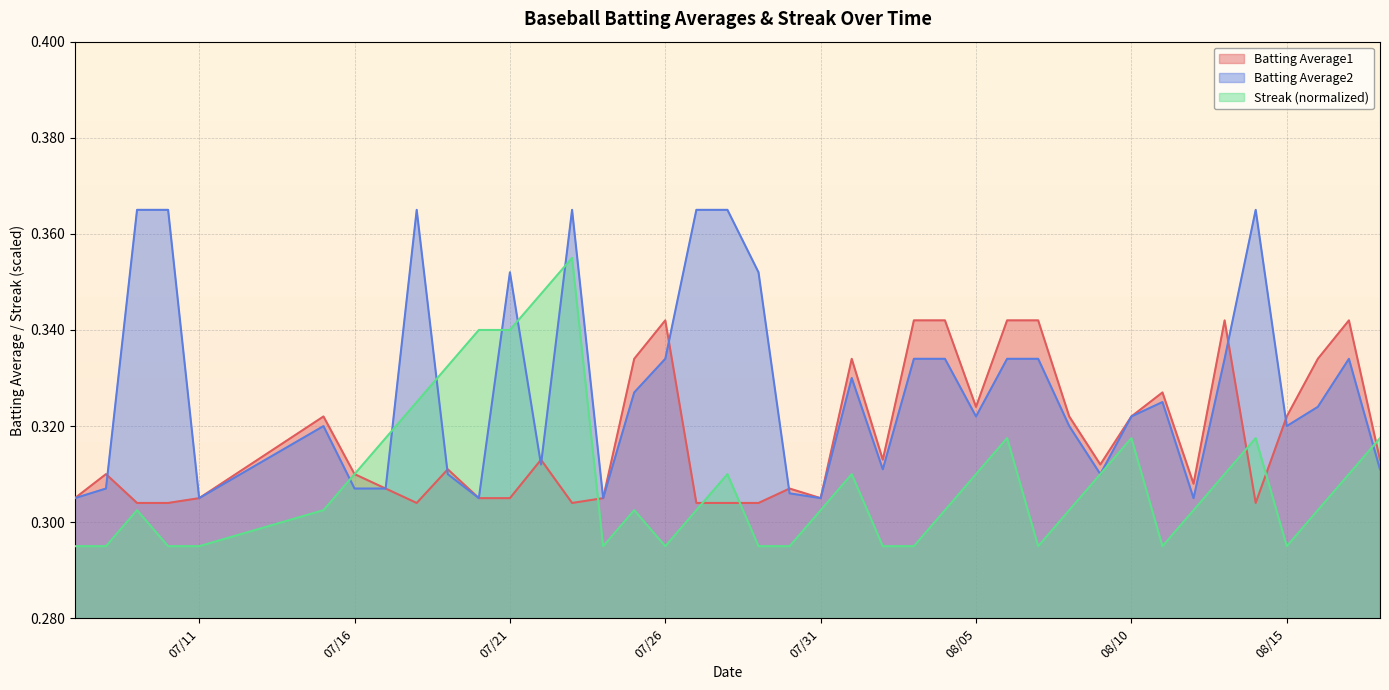

Which series has the largest total across all categories?

Batting Average2